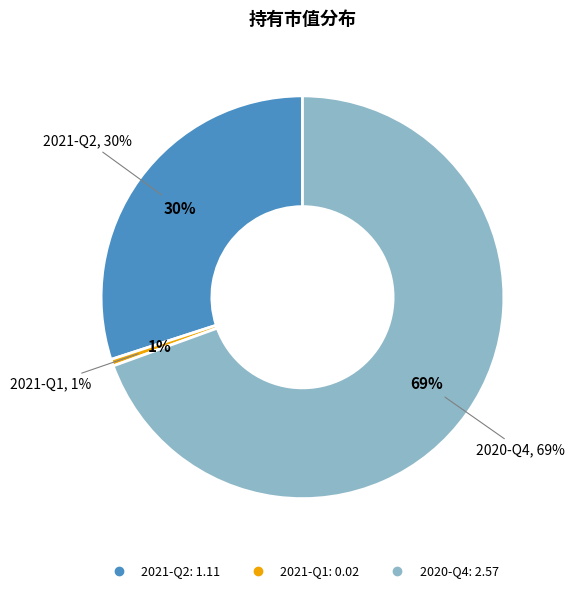

What is the smallest slice in the pie chart?

2021-Q1